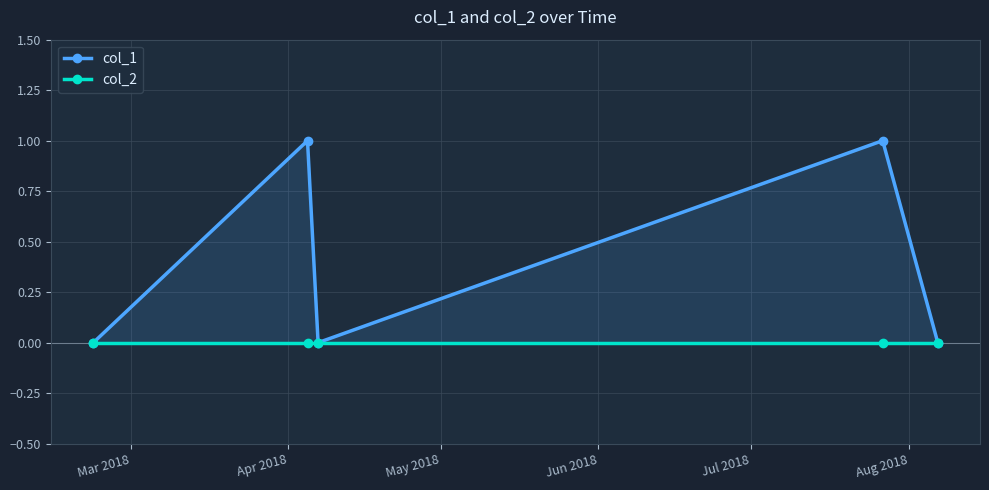

At how many categories does at least one series exceed 0?

2